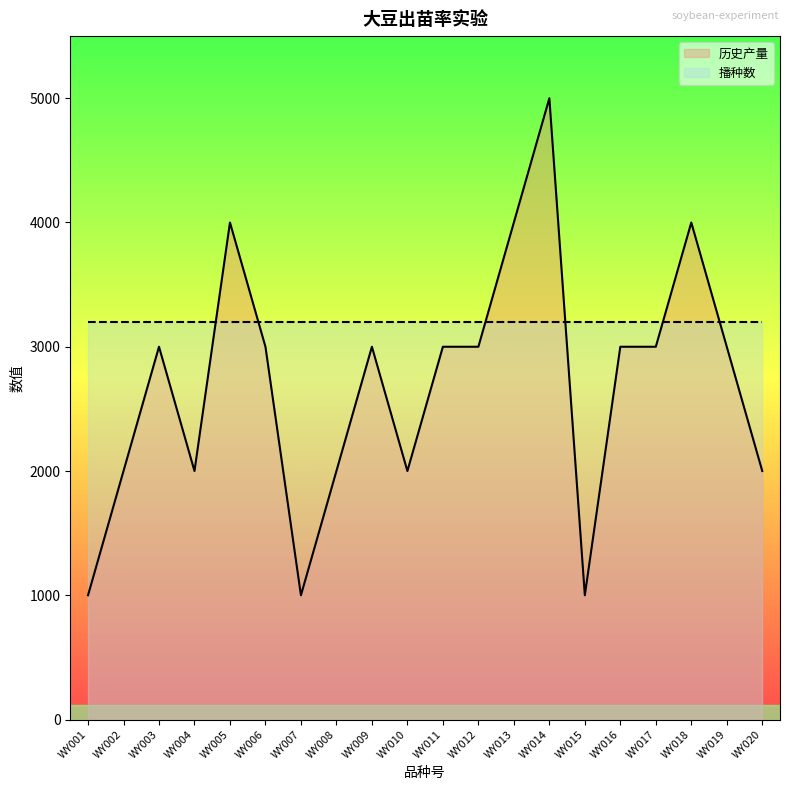

What is the value of the 2nd point from the left?

2000